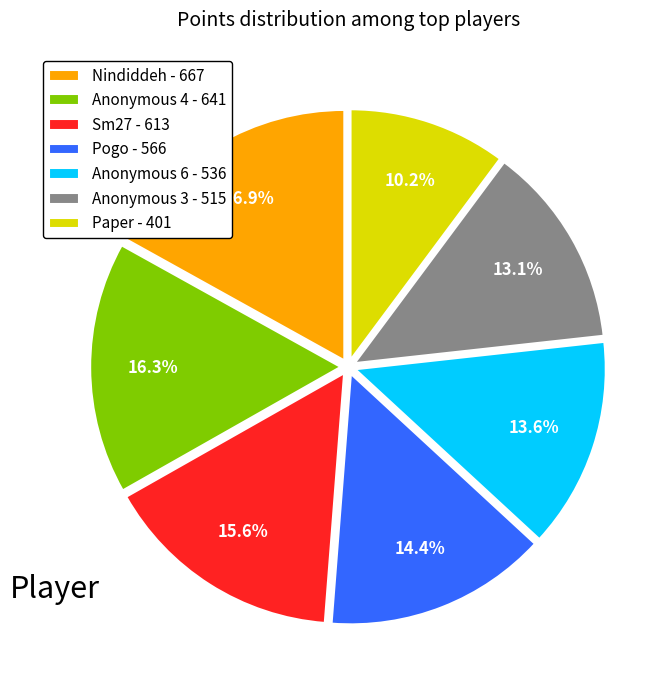

To the nearest percent, what is the average slice percentage?

14%